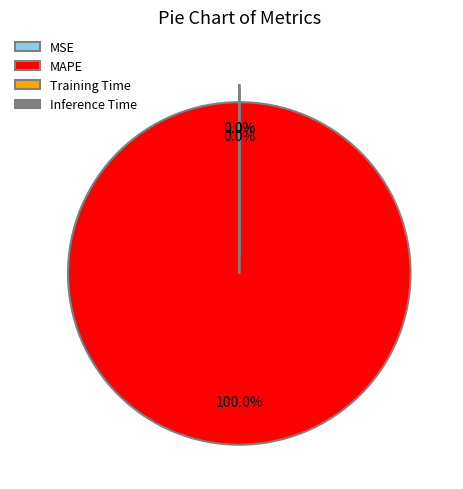

What is the largest slice in the pie chart?

MAPE